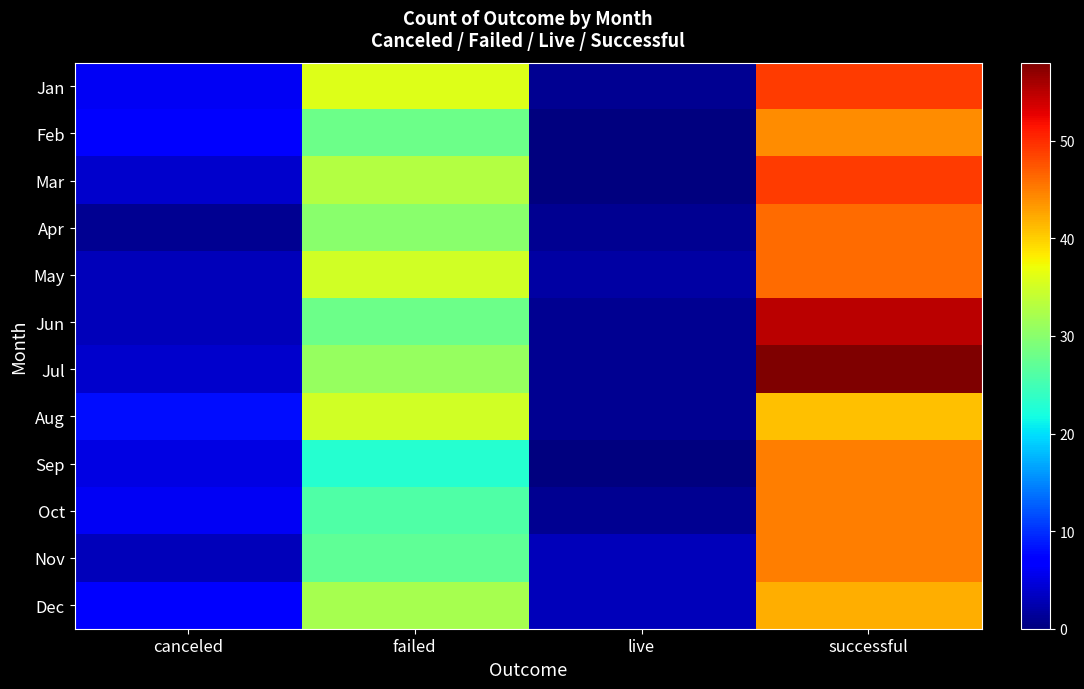

List the series in order of their peak value, highest first.

Jul, Jun, Jan, Mar, Apr, May, Sep, Oct, Nov, Feb, Dec, Aug